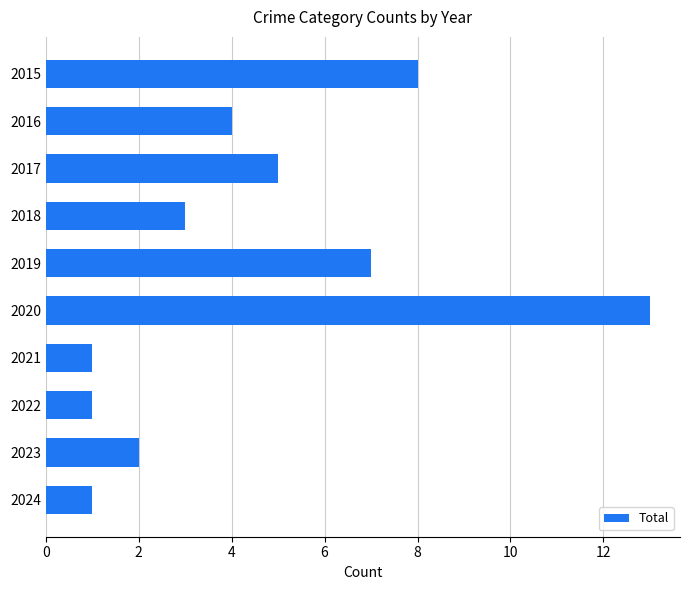

True or false: the data shows 8 at 2015.

True